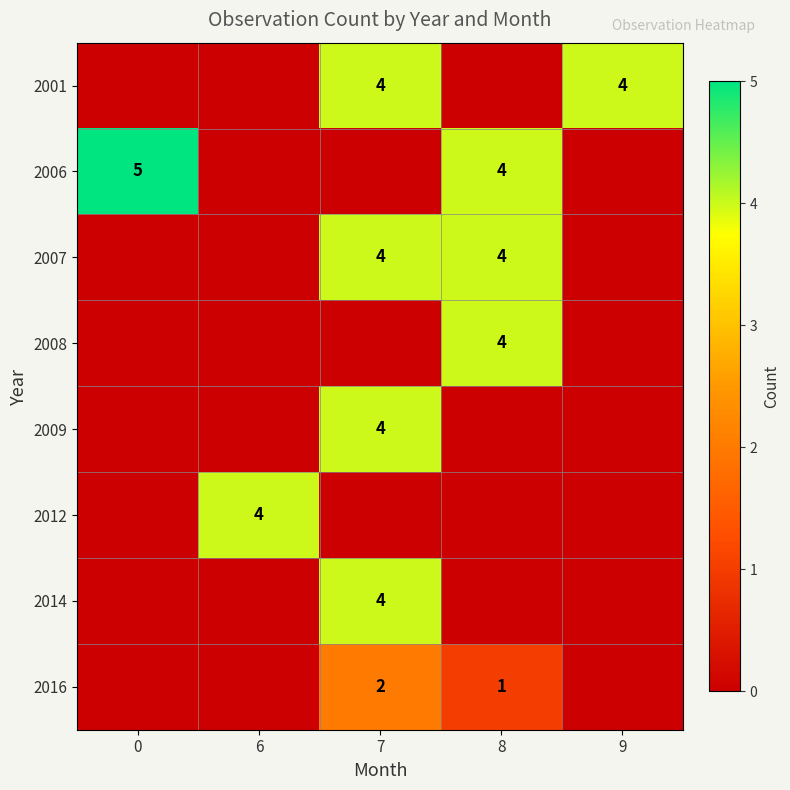

Is it true that 2007 equals 1 at 7?

False